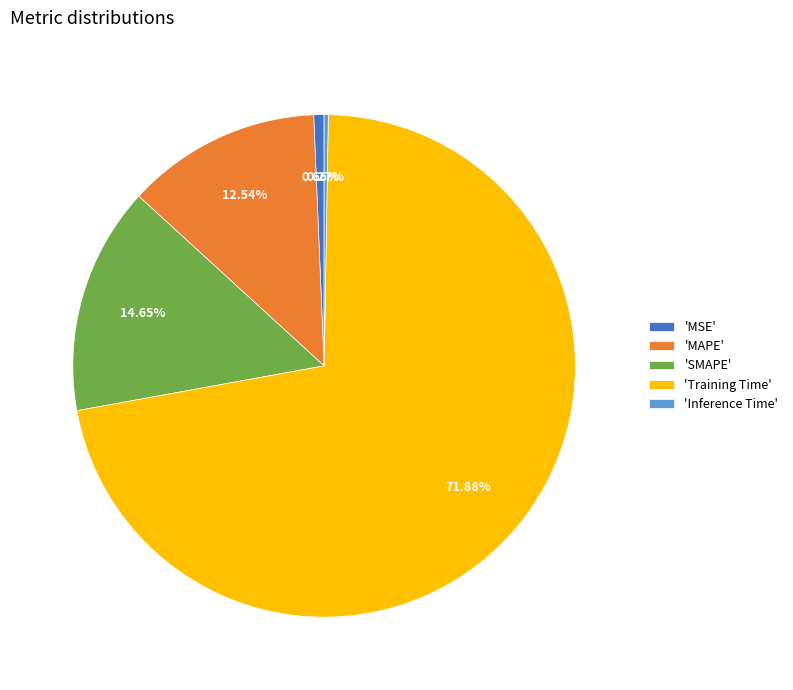

To the nearest percent, what is the average slice percentage?

20%